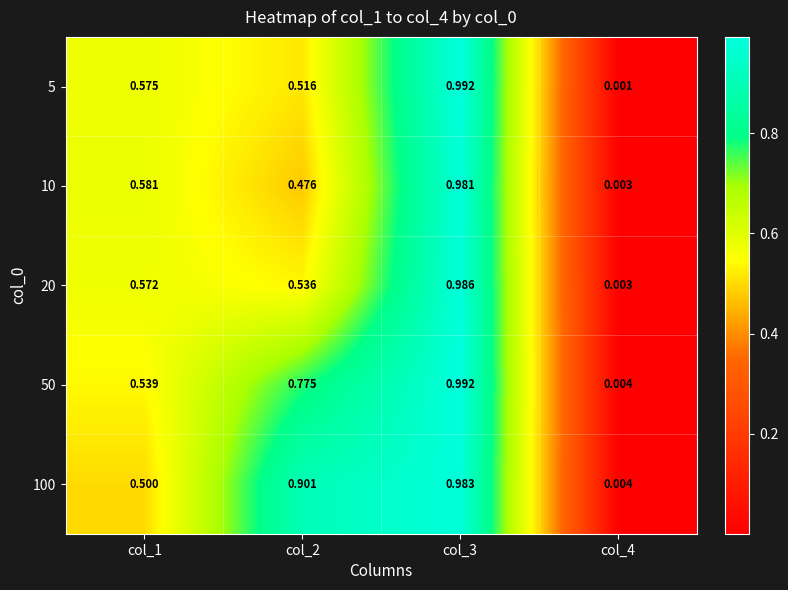

Is the value of 100 at col_3 greater than the value of 10 at col_4?

Yes